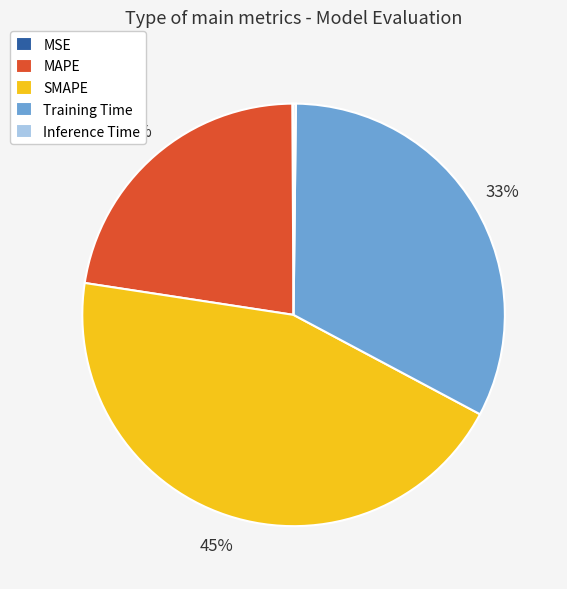

What percentage is the Training Time slice, to the nearest percent?

33%